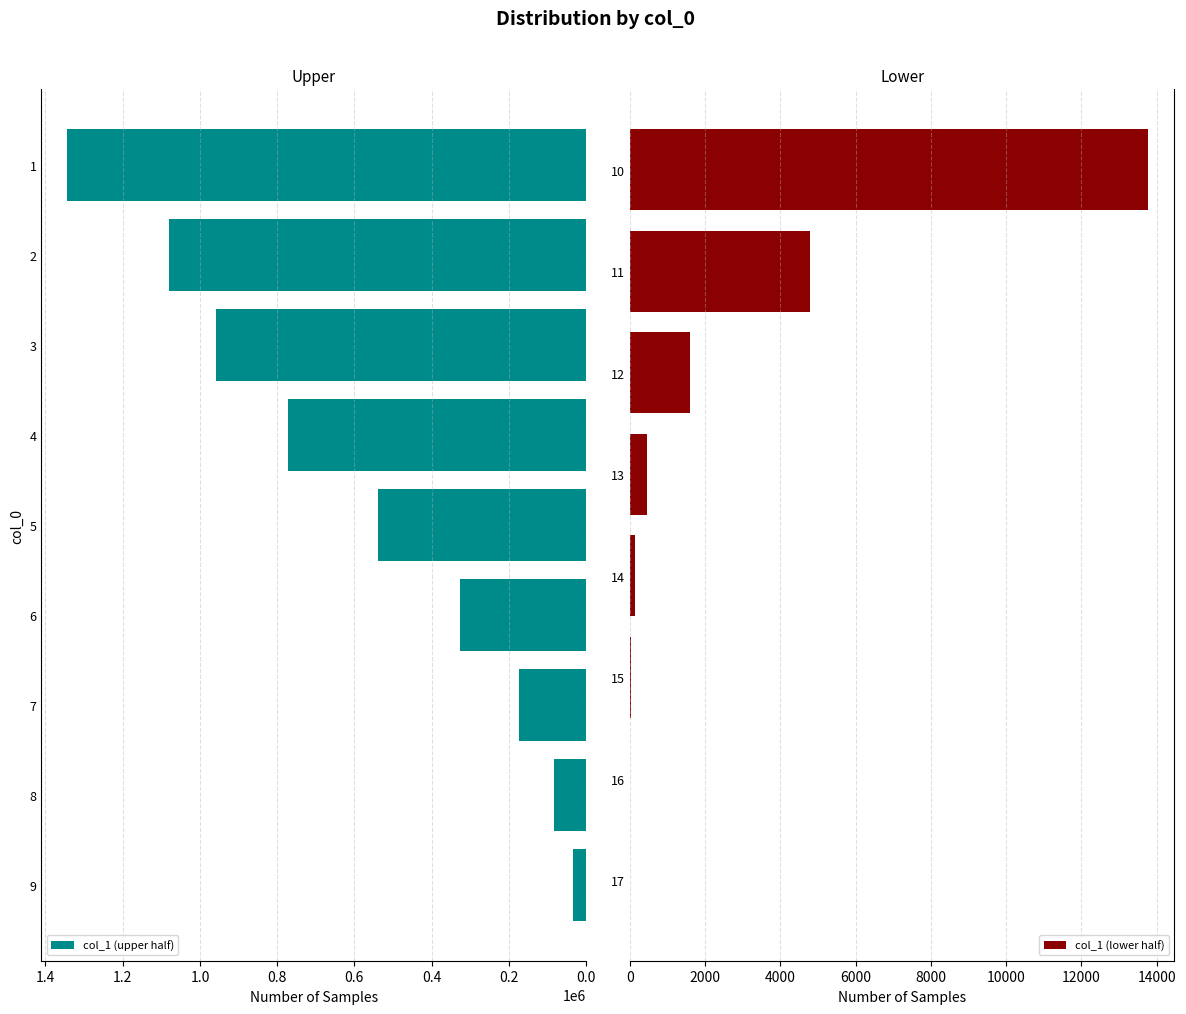

How many data points does each series have?

17